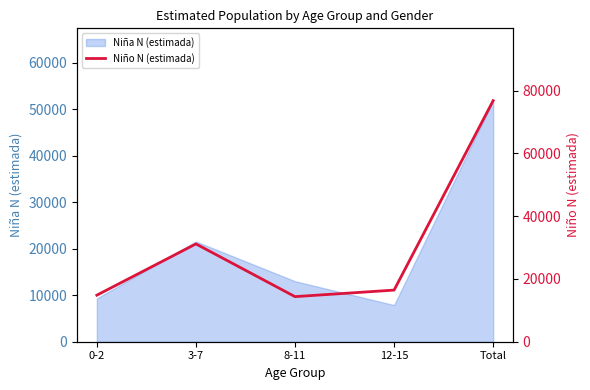

At which category does the data reach its first local peak?

3-7